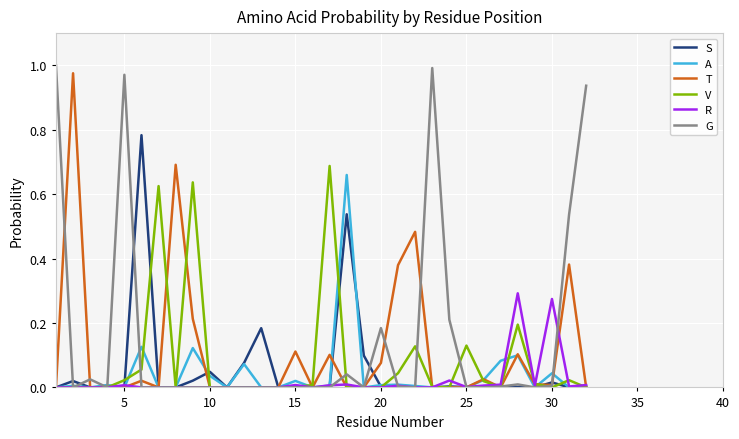

Count the number of data series in this chart.

6